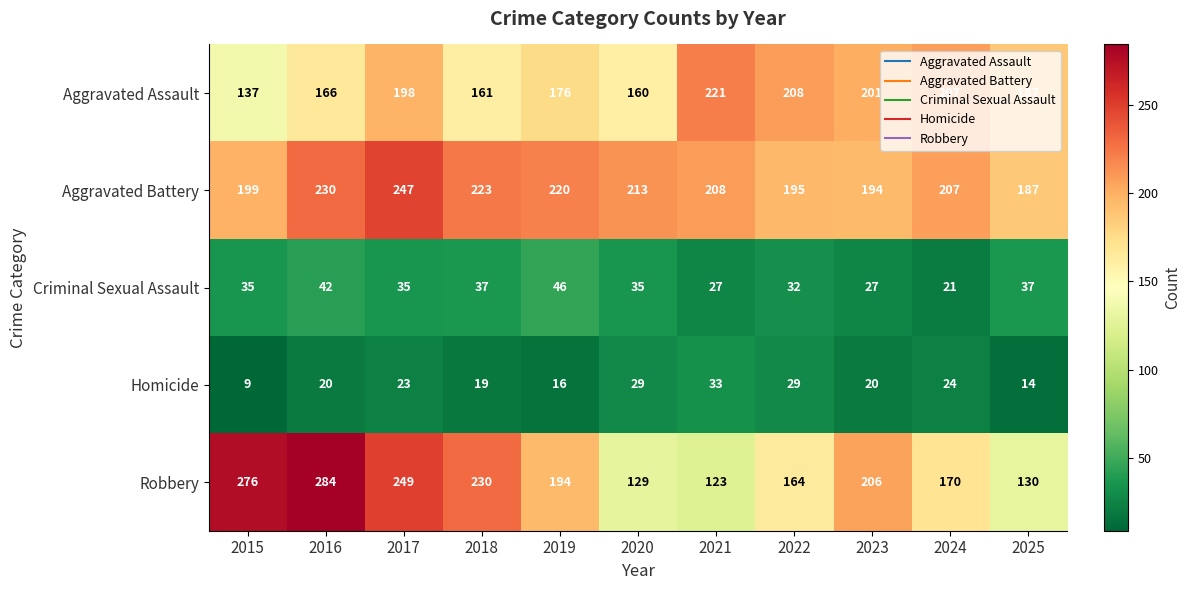

What is the total value across all series at 2023?

648